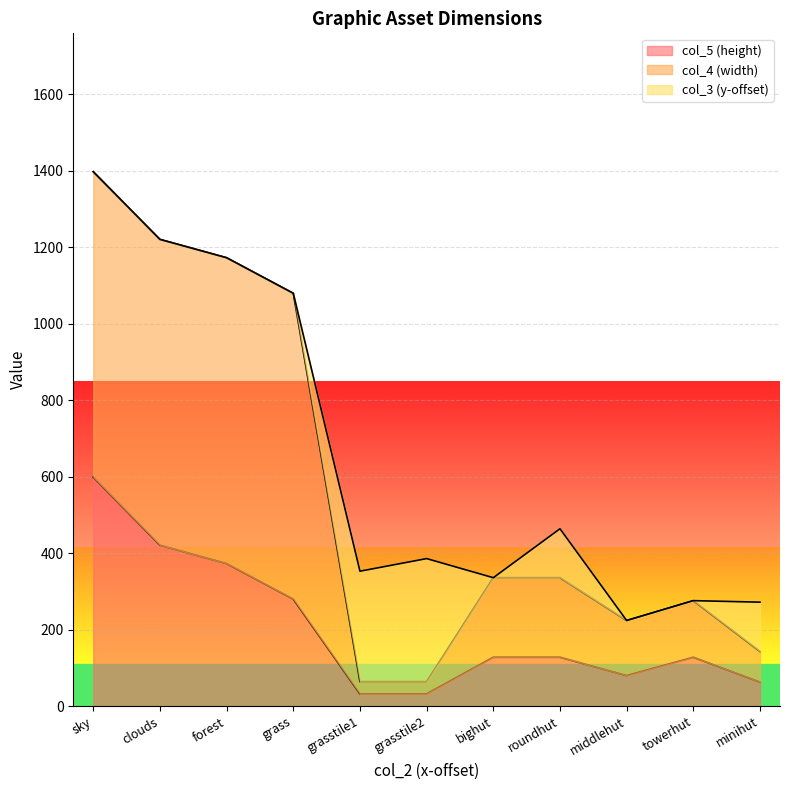

At which label does col_4 reach its minimum?

grasstile1